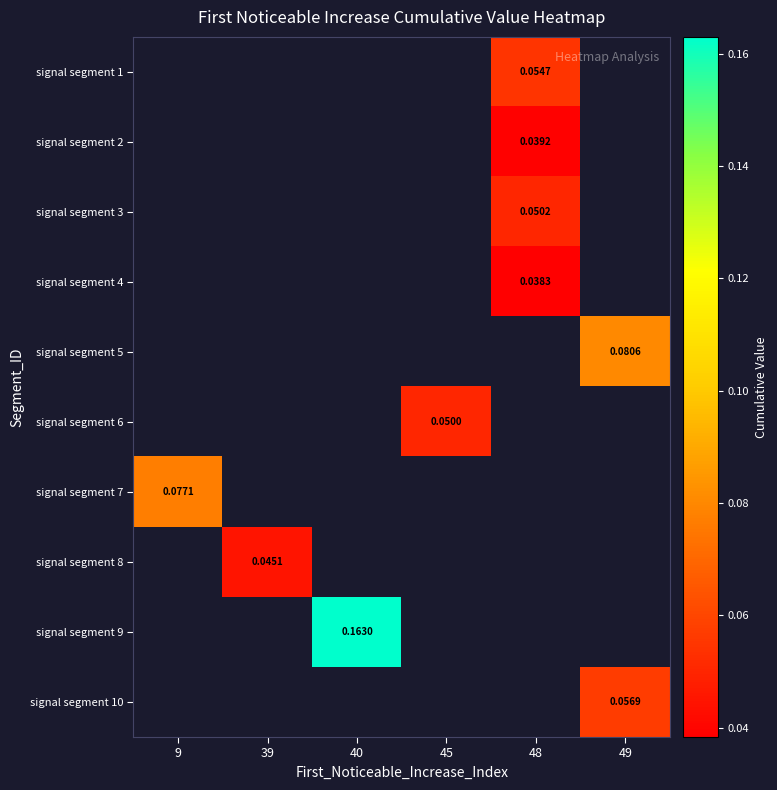

How many categories are shown in the chart?

6